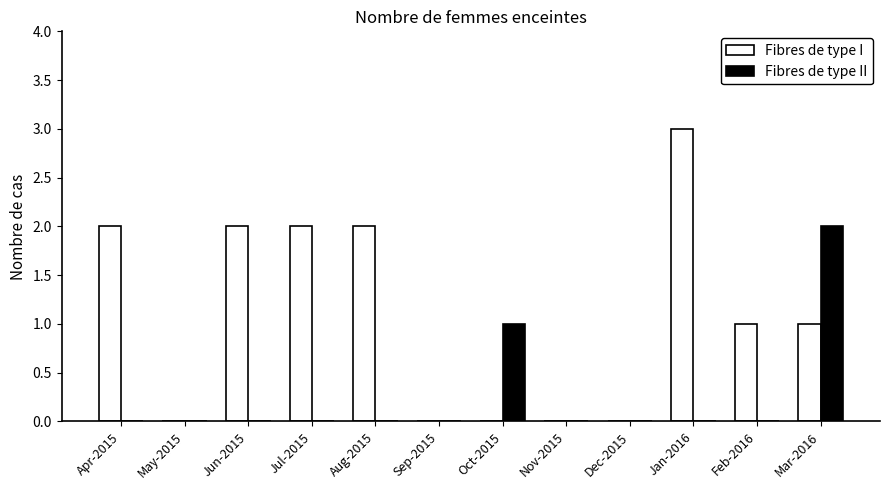

Reading left to right, extract all data points from this chart.

Fibres de type I: 2	0	2	2	2	0	0	0	0	3	1	1
Fibres de type II: 0	0	0	0	0	0	1	0	0	0	0	2